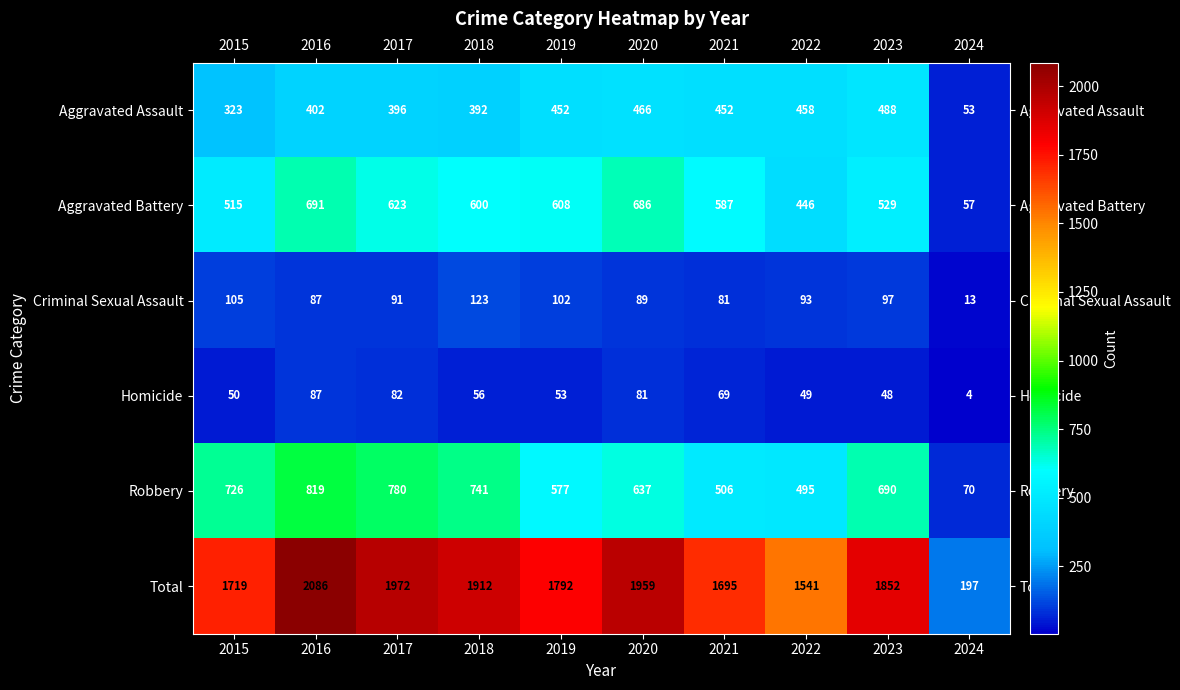

At which category does the chart reach its peak across all series?

2016